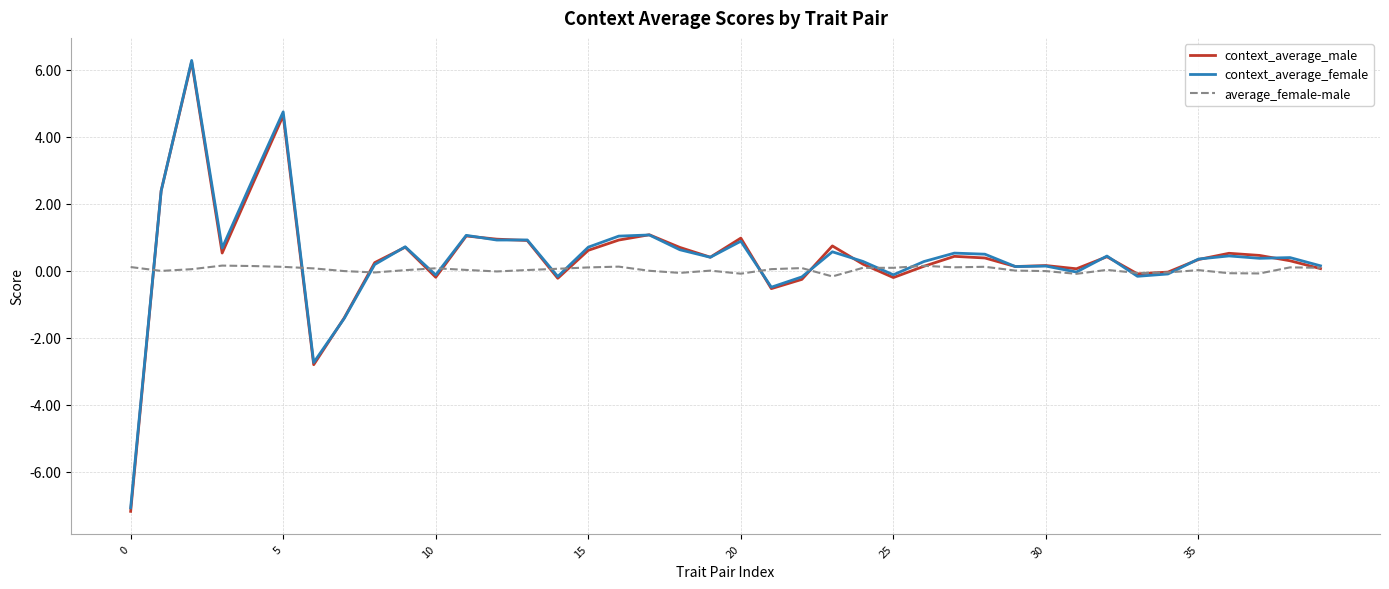

What are all the series names shown in the legend?

context_average_male, context_average_female, average_female-male